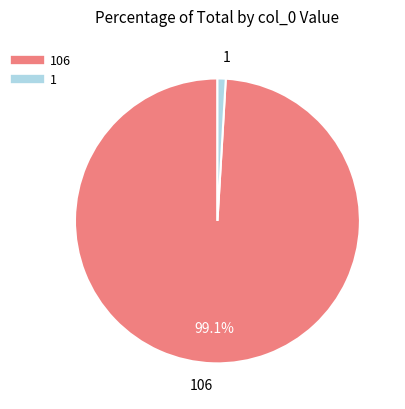

How many segments does this pie chart have?

2